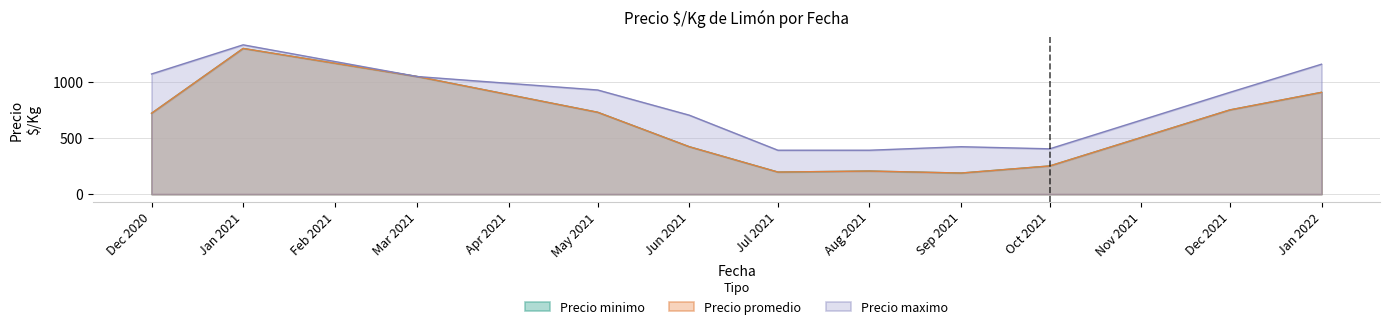

Between 0 and 13, which series saw the biggest shift?

Precio minimo